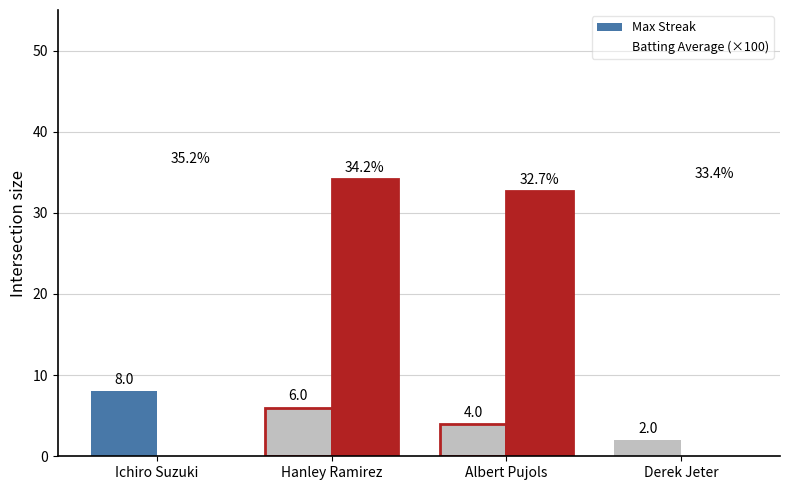

Which series has the largest range (max minus min)?

Max Streak